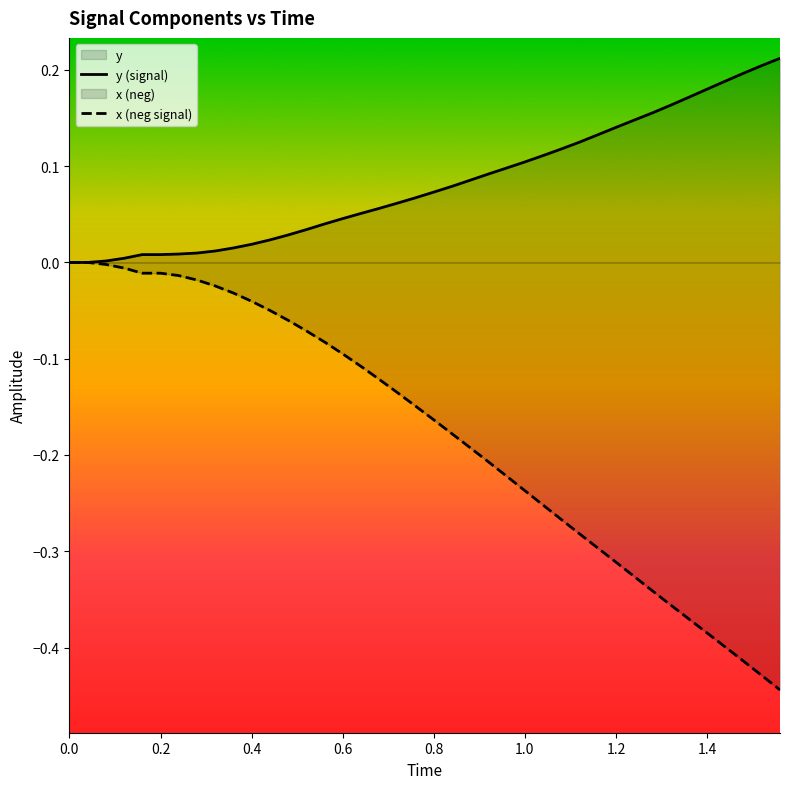

True or false: x (neg signal) has more than 2 points higher than both neighbors.

False